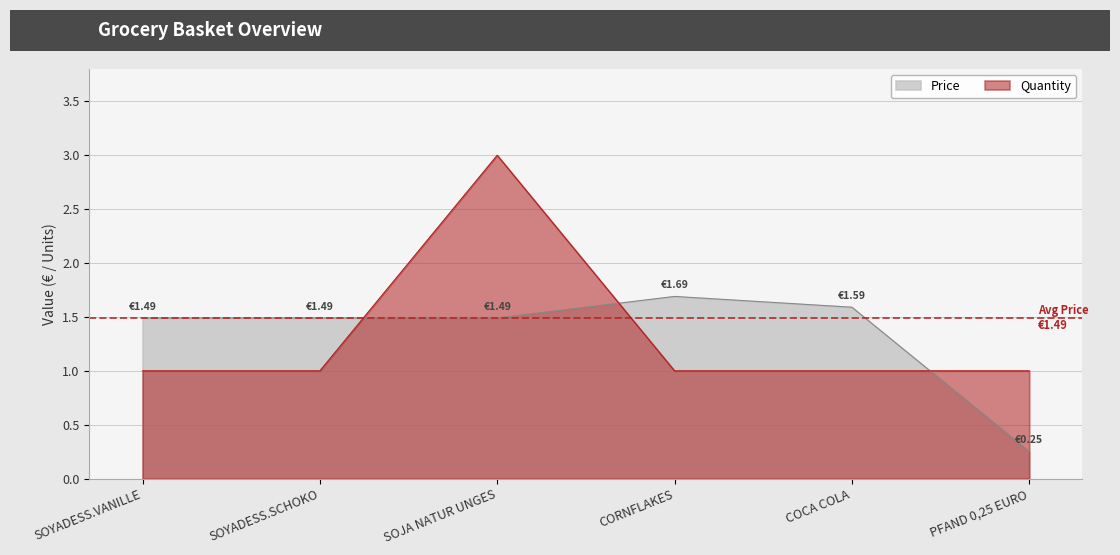

What is the difference between the highest and lowest values at SOJA NATUR UNGES?

1.5